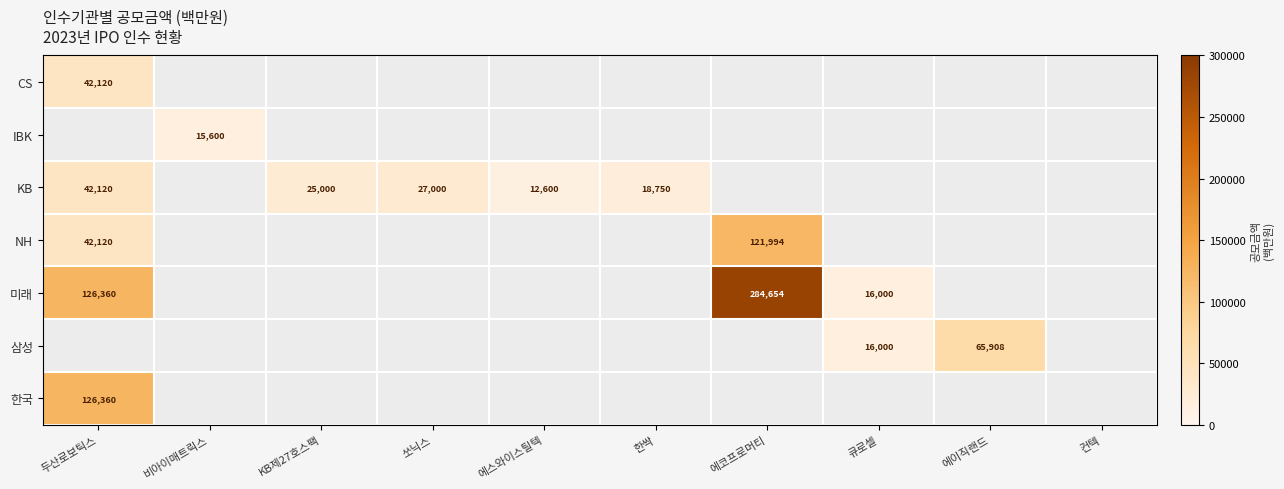

Is it true that CS equals 42120 at 두산로보틱스?

True